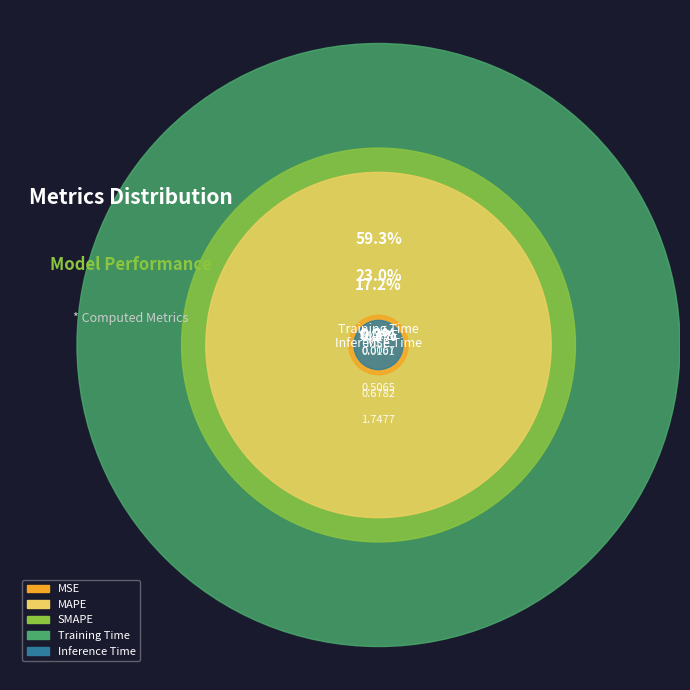

How many segments does this pie chart have?

5